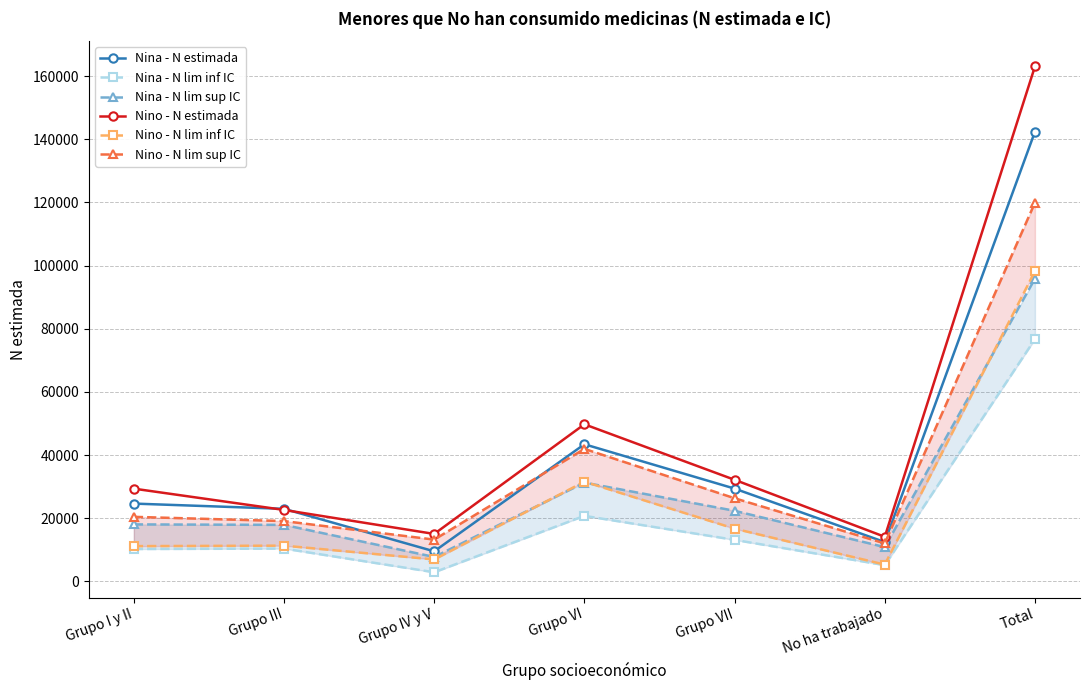

True or false: Nino - N lim sup IC has a value of 4790 at No ha trabajado.

False